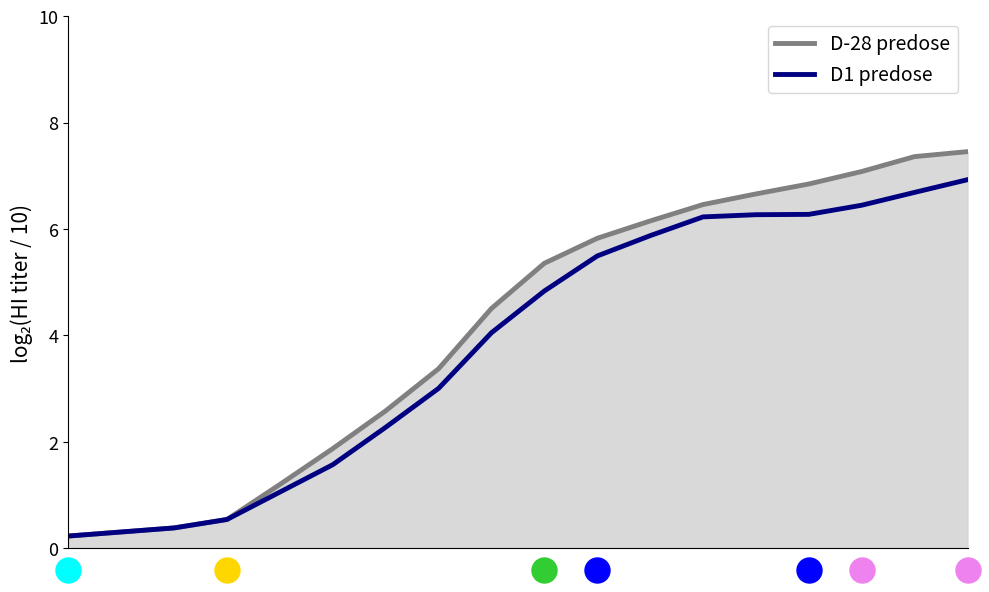

Which series has the widest spread of values?

D-28 predose